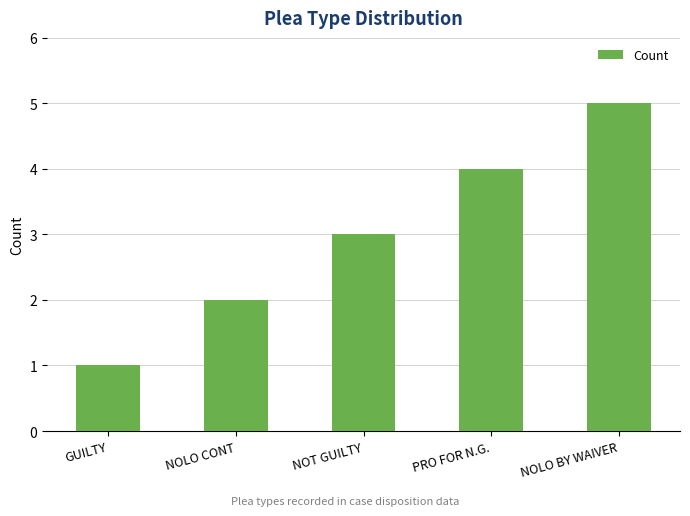

What is the maximum value shown in the chart?

5